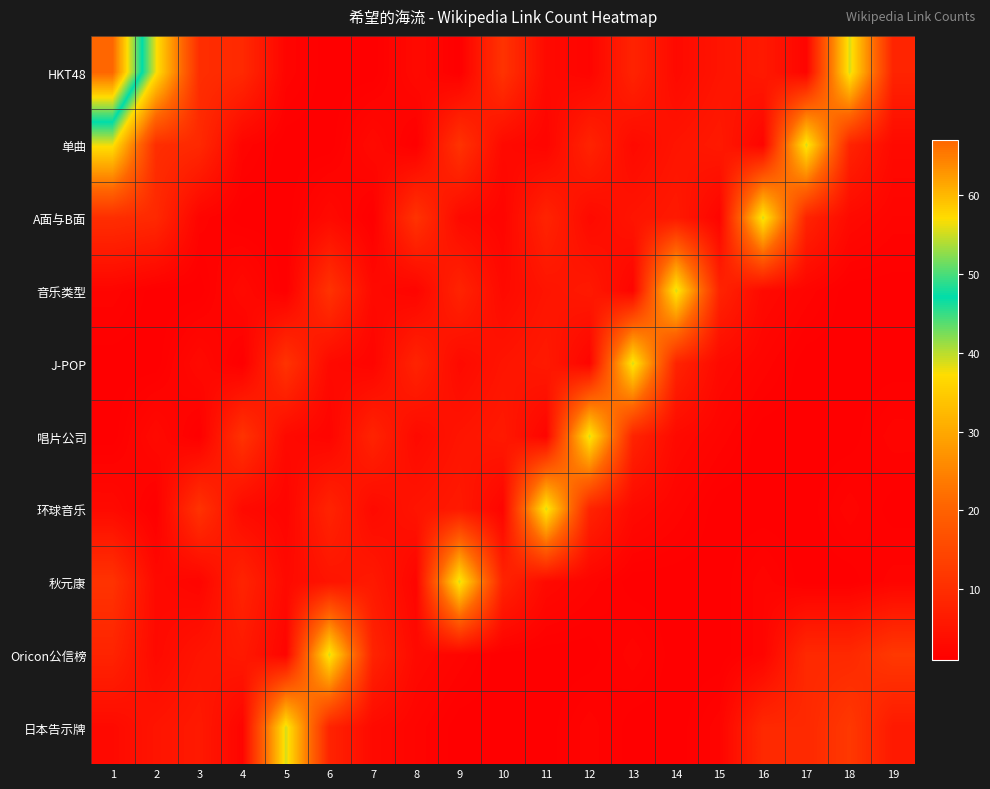

Which series has the widest spread of values?

HKT48